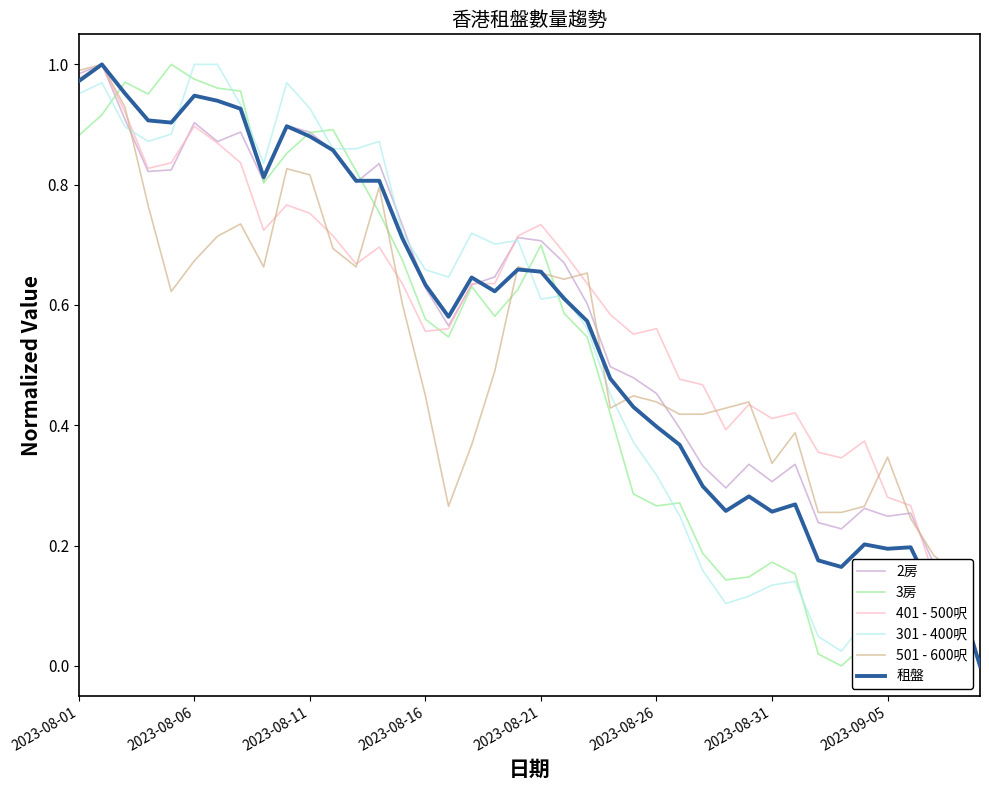

The value of 租盤 at 2023-08-16 is 0.9. True or false?

False